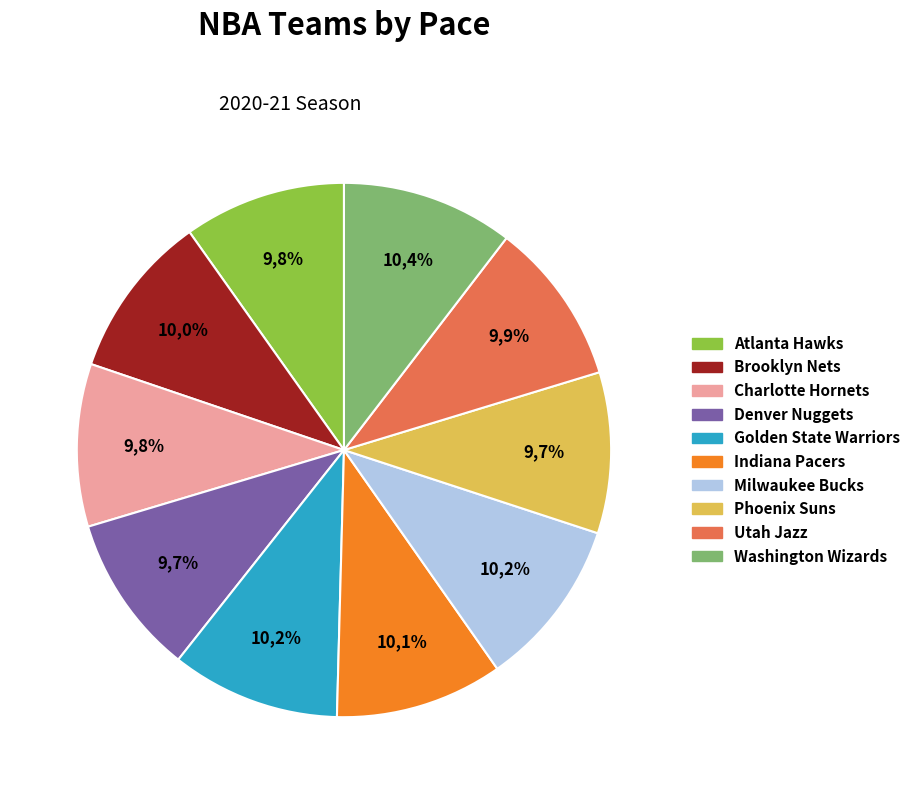

To the nearest percent, what percentage of the pie is Washington Wizards?

10%